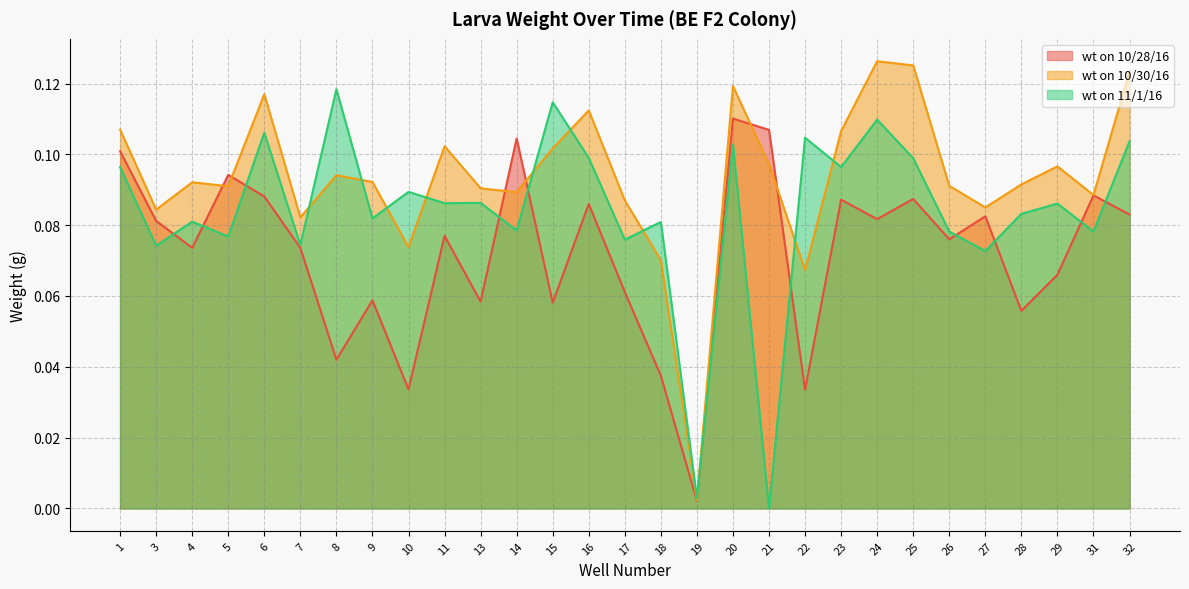

Does the chart display data point markers on the line(s)?

No